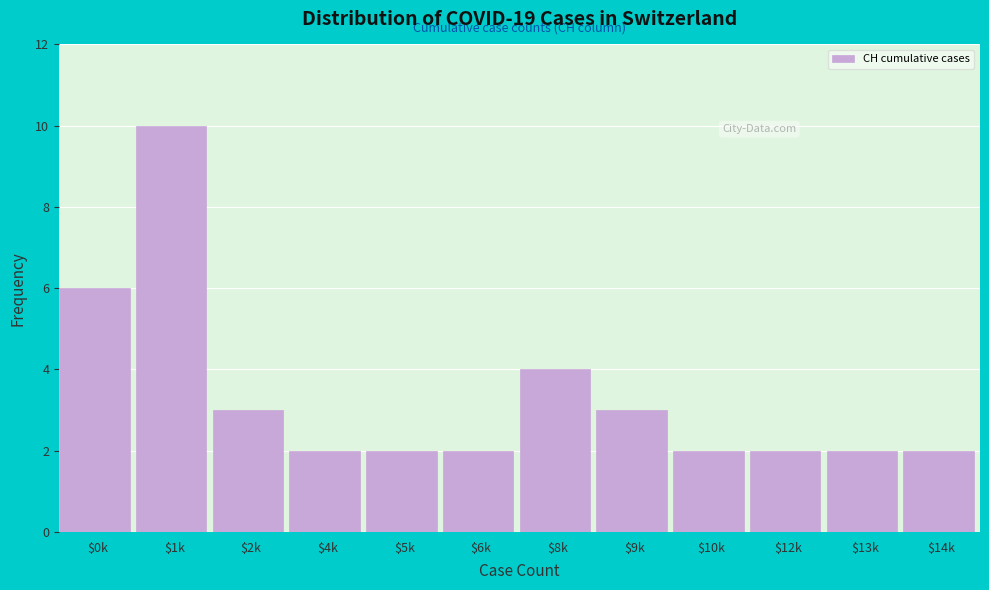

Reading right to left, what are all the values shown in this chart?

2	2	2	2	3	4	2	2	2	3	10	6